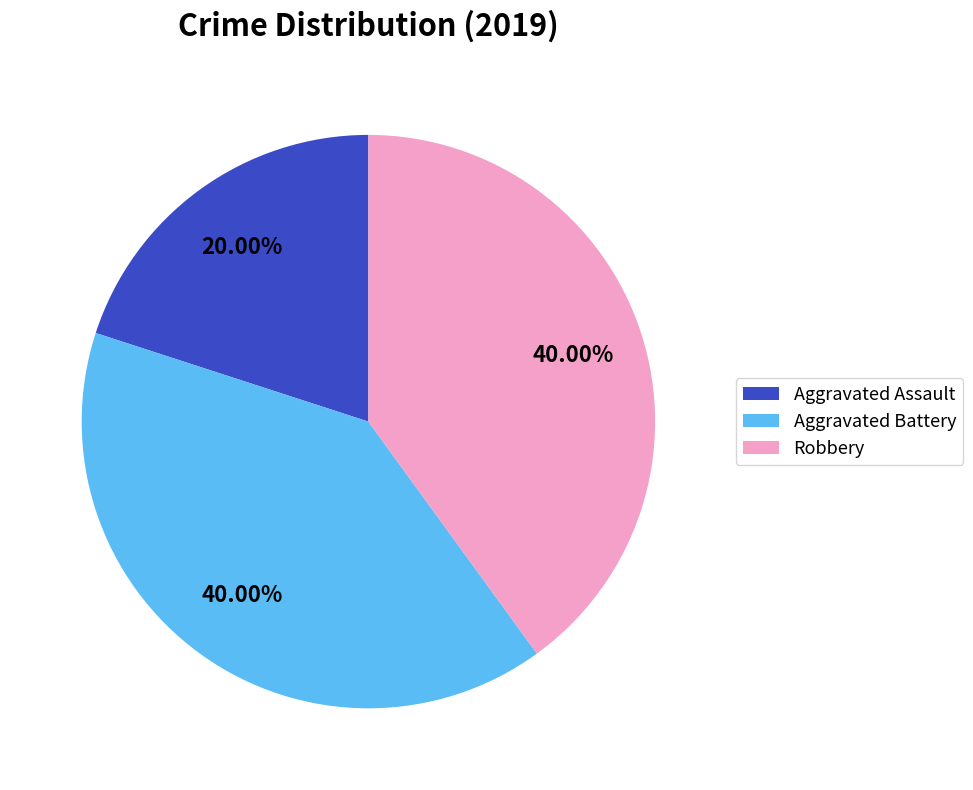

Does Aggravated Battery account for over 50% of the chart?

No